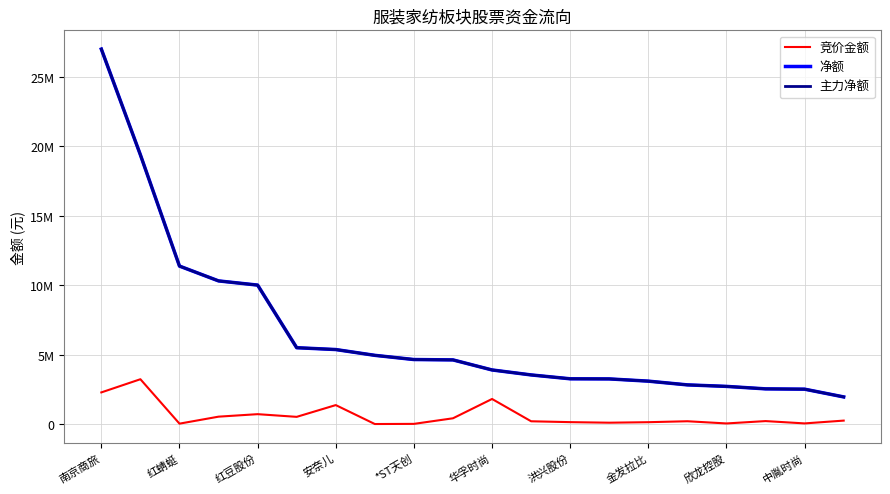

Is this an area chart (filled region under the line)?

No